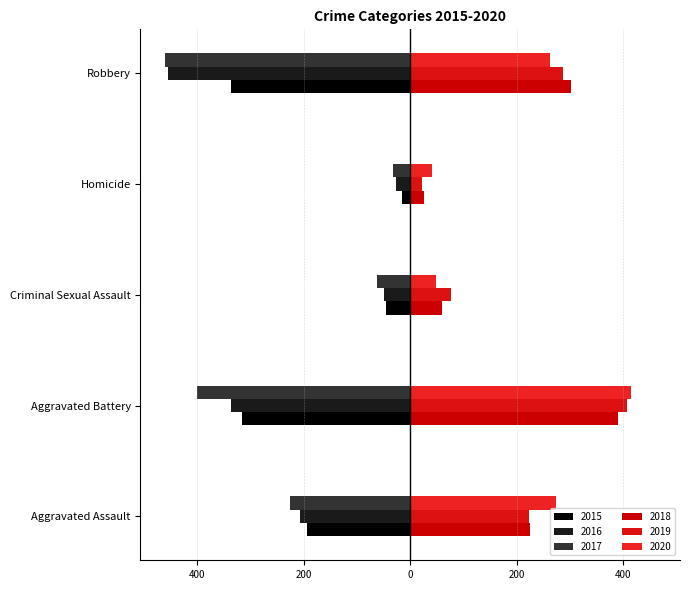

Is it true that 2018 equals 225 at Aggravated Assault?

True